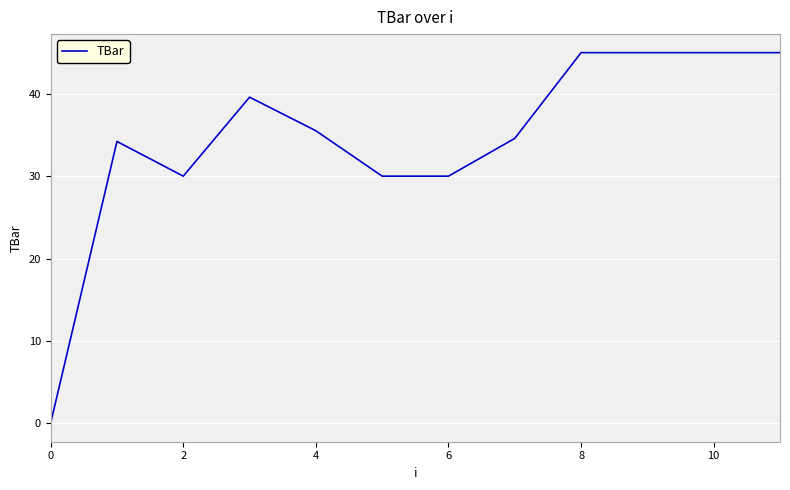

What is the difference between the maximum and minimum values?

45.0